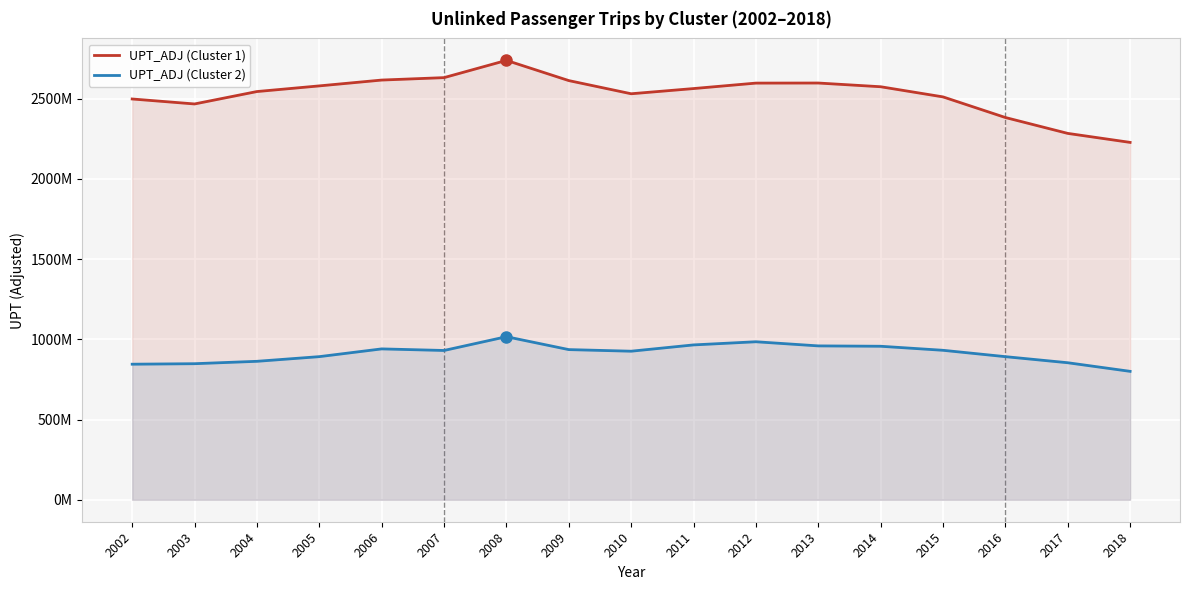

What is the greatest value displayed?

2738294587.3